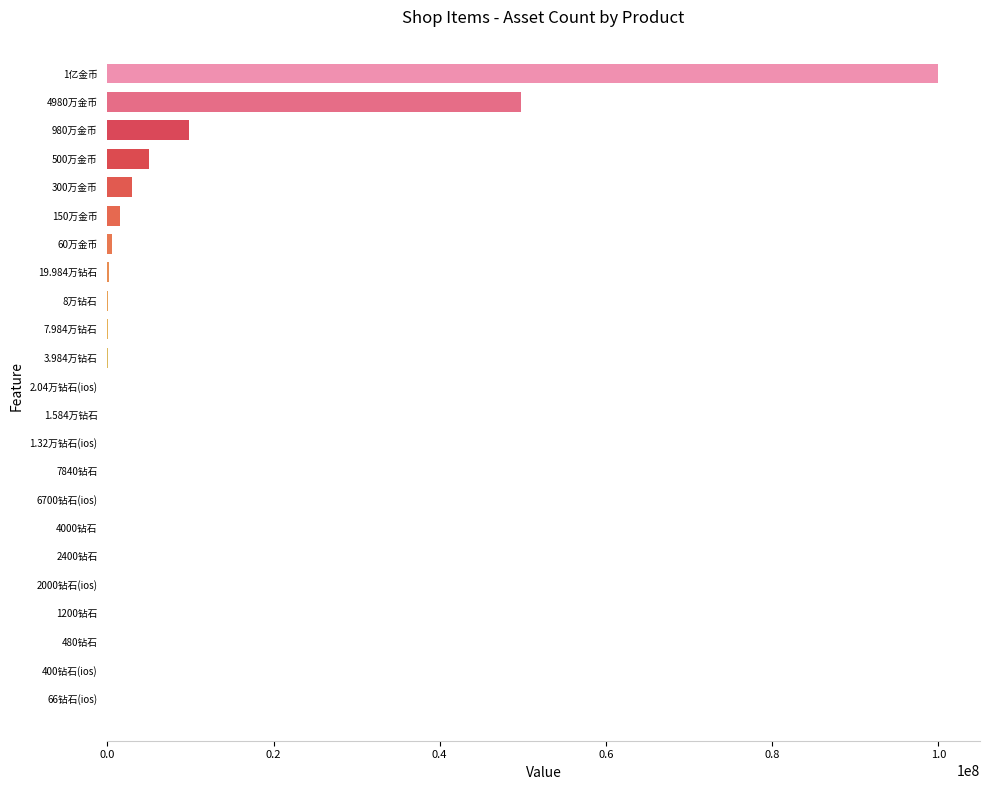

Is it true that the value at 980万金币 is 15314103?

False